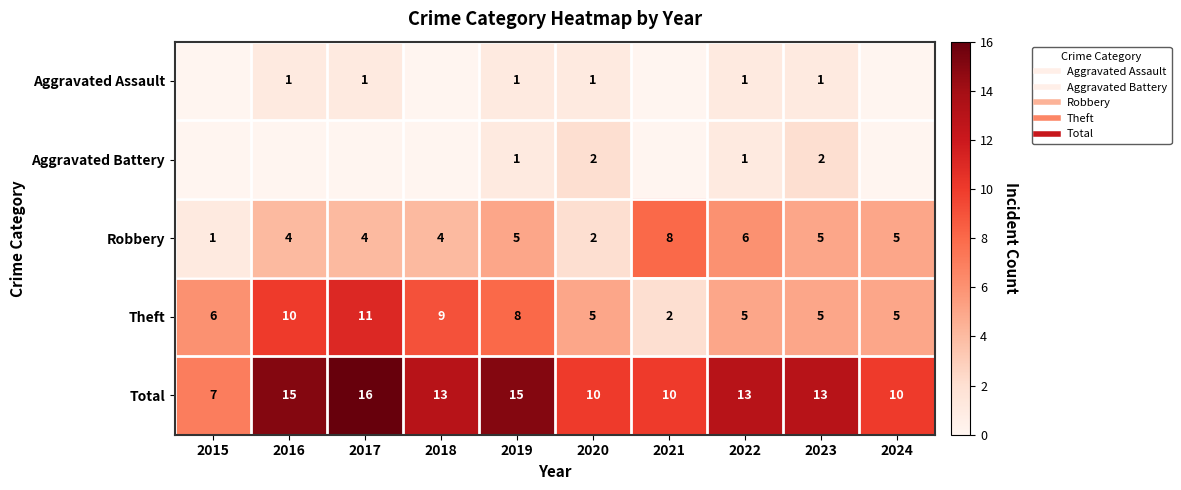

Read the Total value at 2024.

10